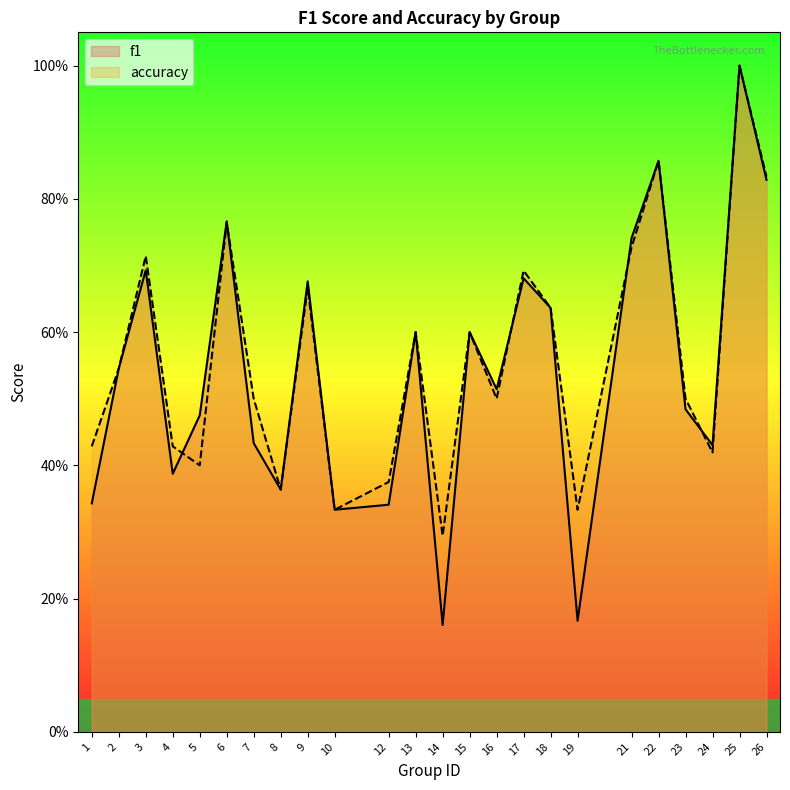

Is it true that accuracy equals 0.9 at 17?

False